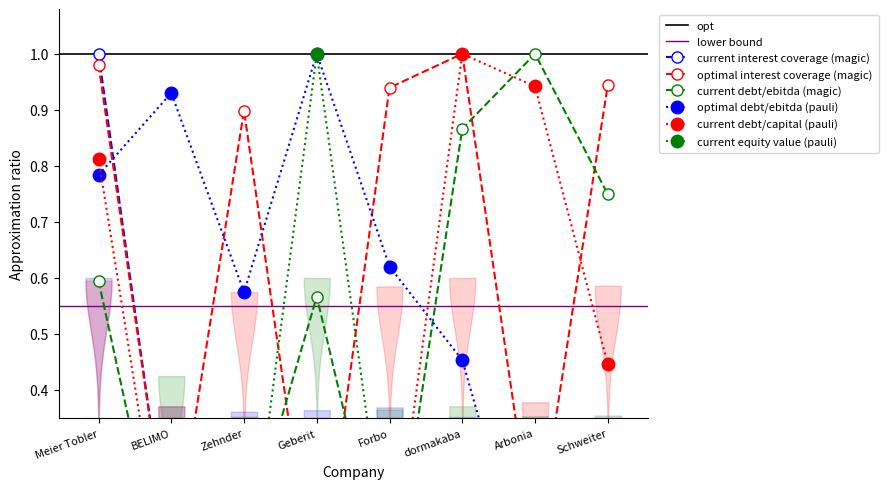

How many intersections are there between optimal_interest_coverage and current_equity_value?

4